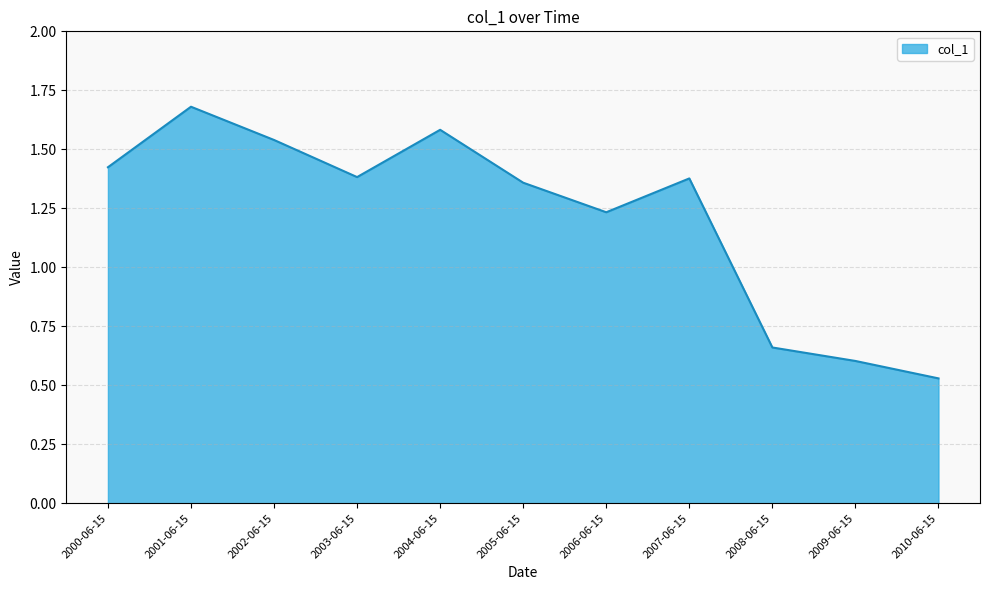

At which category does the chart reach its peak across all series?

2001-06-15